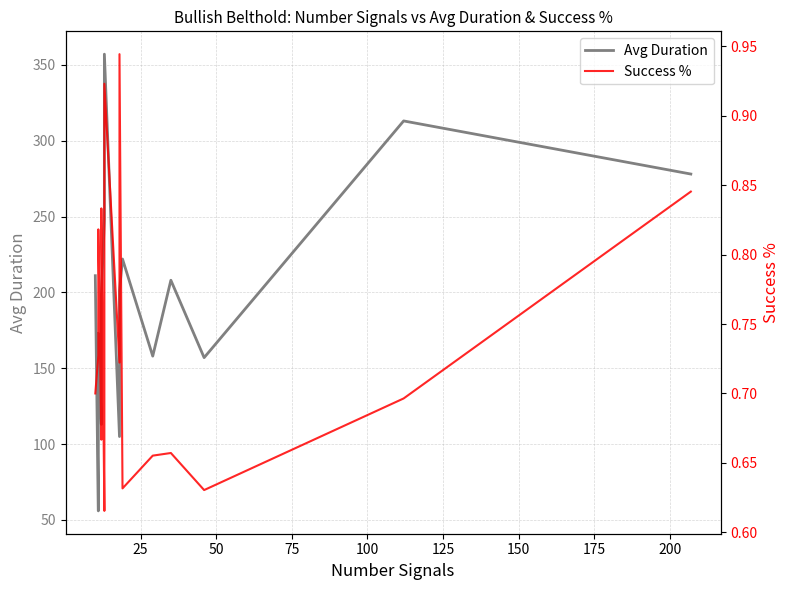

How many values in the Avg Duration series exceed 198?

9